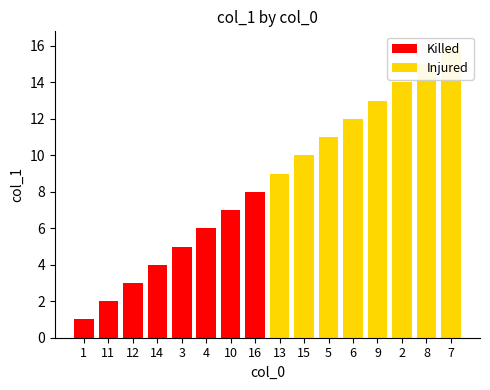

What is the label of the 7th bar from the right?

15